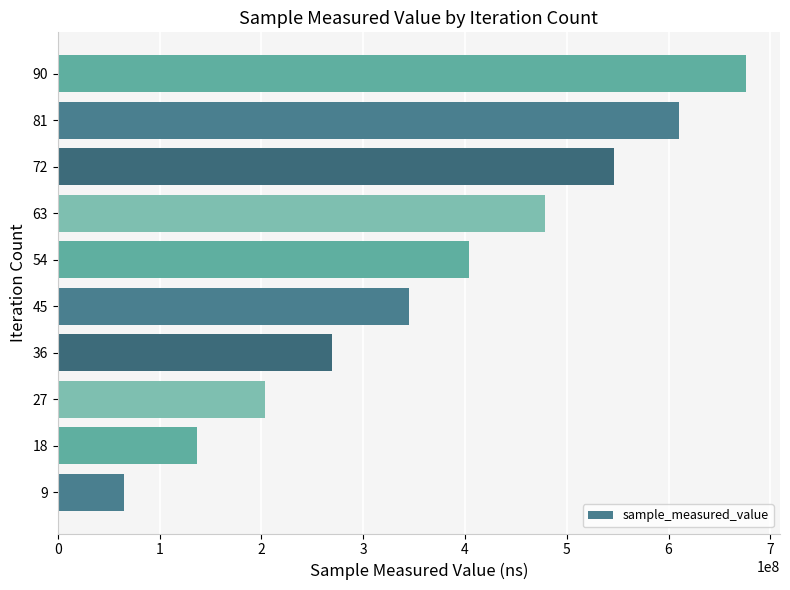

How many categories are shown in the chart?

10